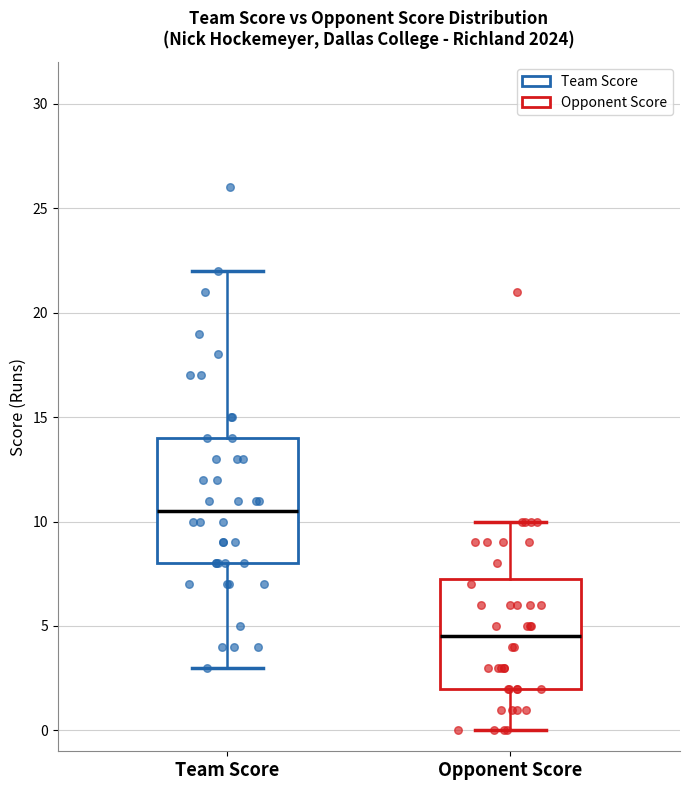

Reading left to right, transcribe this box plot: for each box, give where its median line is, the range the box spans, and where its two whiskers end, as read against the y-axis. The values are not printed on the chart, so give them approximately, as read against the axis.

Team Score: median 10.5, box 8.0 to 14.0, whiskers 3.0 to 22.0
Opponent Score: median 4.5, box 2.0 to 7.5, whiskers 0.0 to 10.0